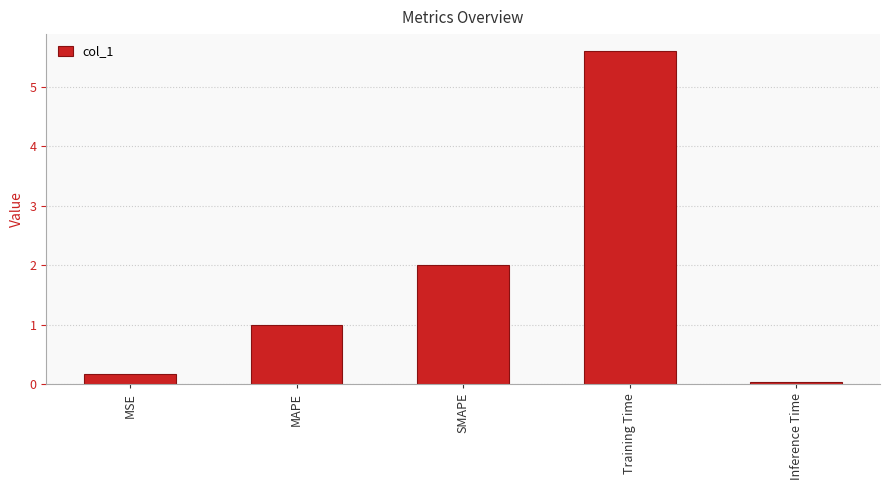

What position from the right is MSE?

5